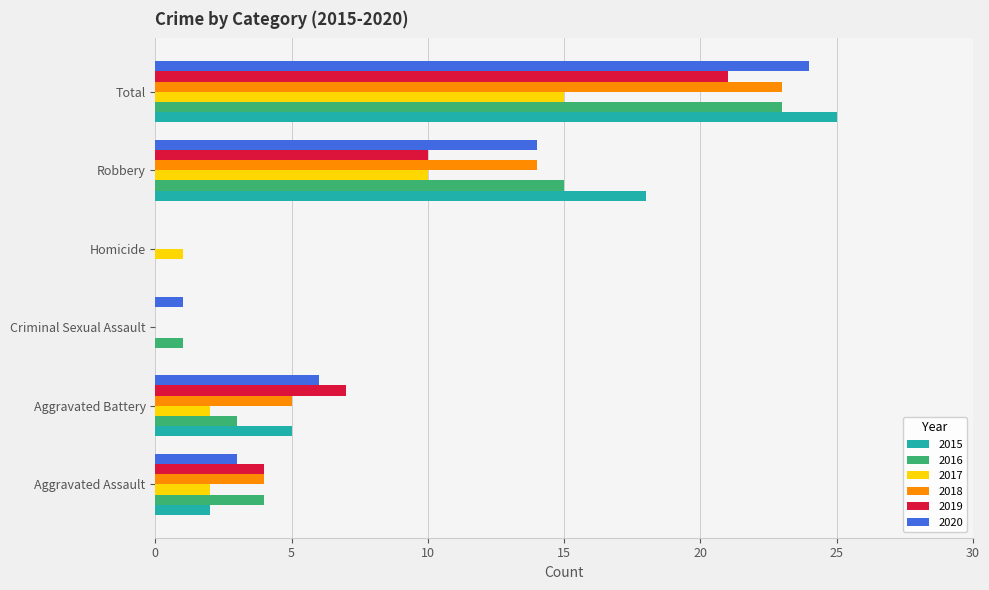

What is the average value of the 2016 series?

8